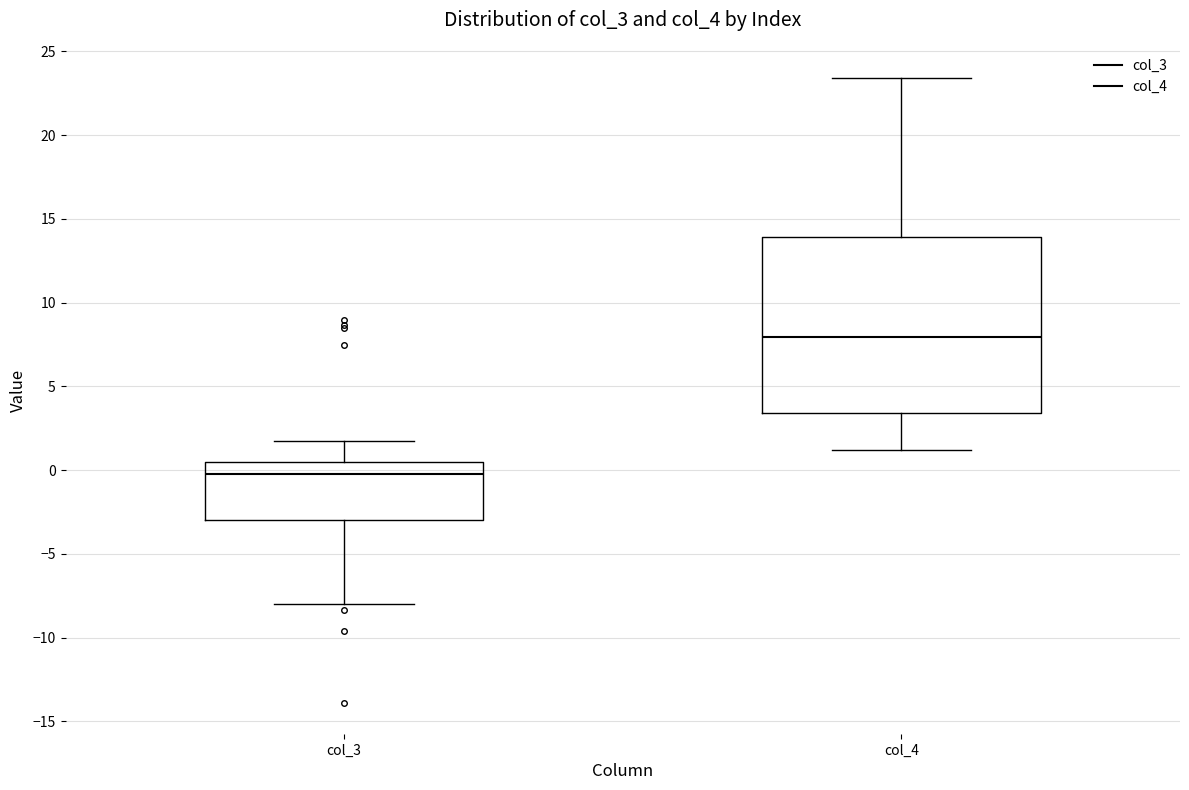

Which box is the tallest, from its lower edge to its upper edge?

col_4